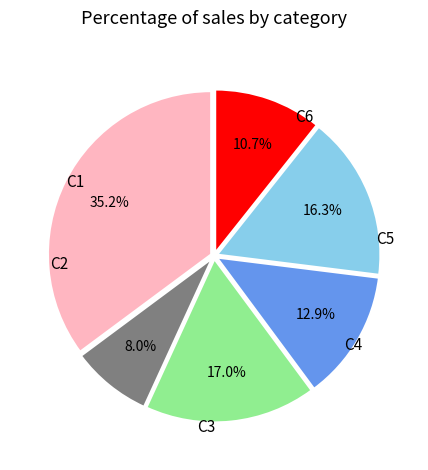

Does any single category account for the majority?

No